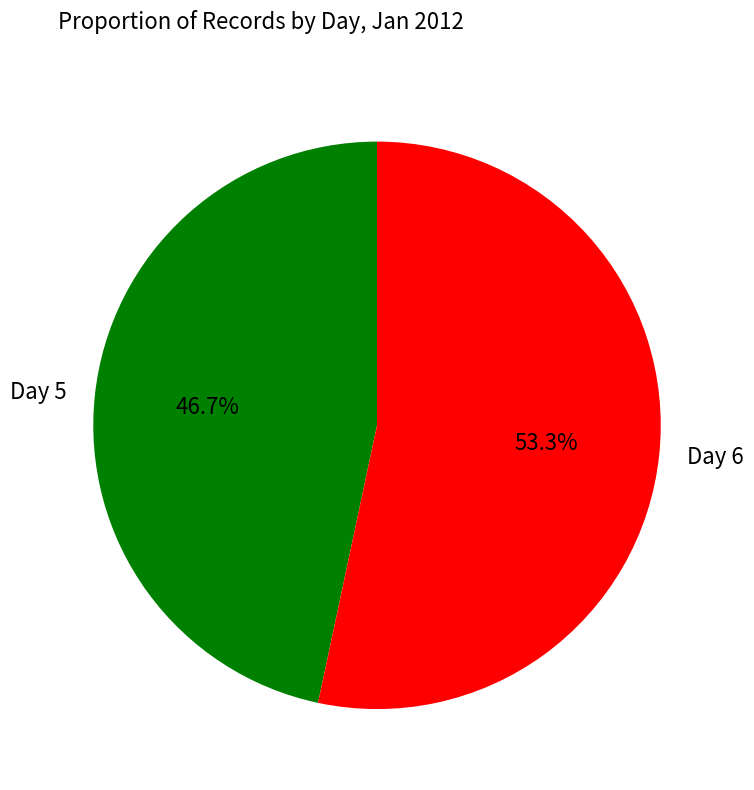

Which has a higher value, Day 6 or Day 5?

Day 6